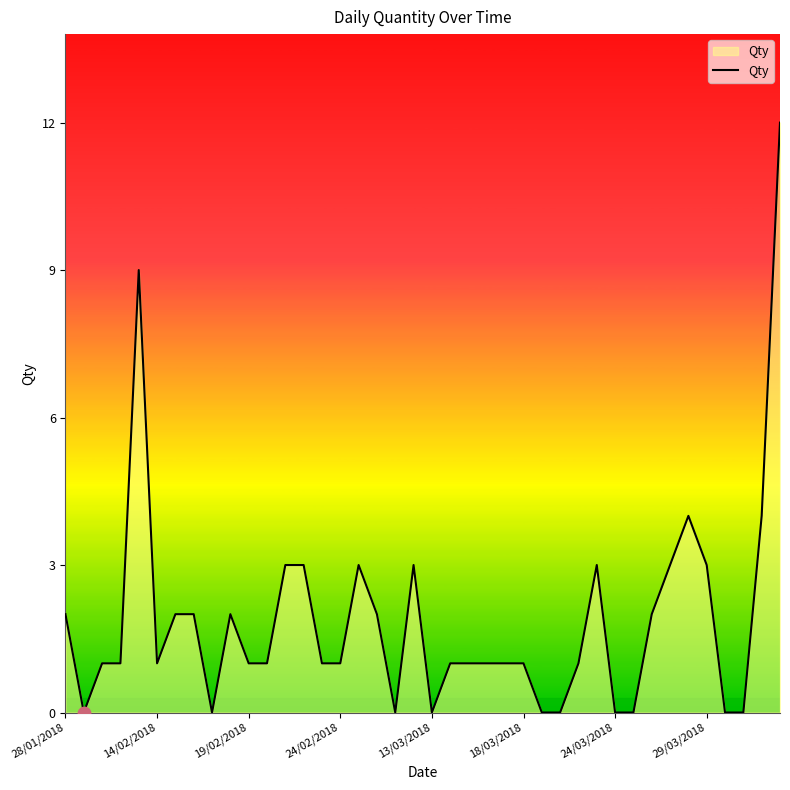

What is the difference between the maximum and minimum values?

12